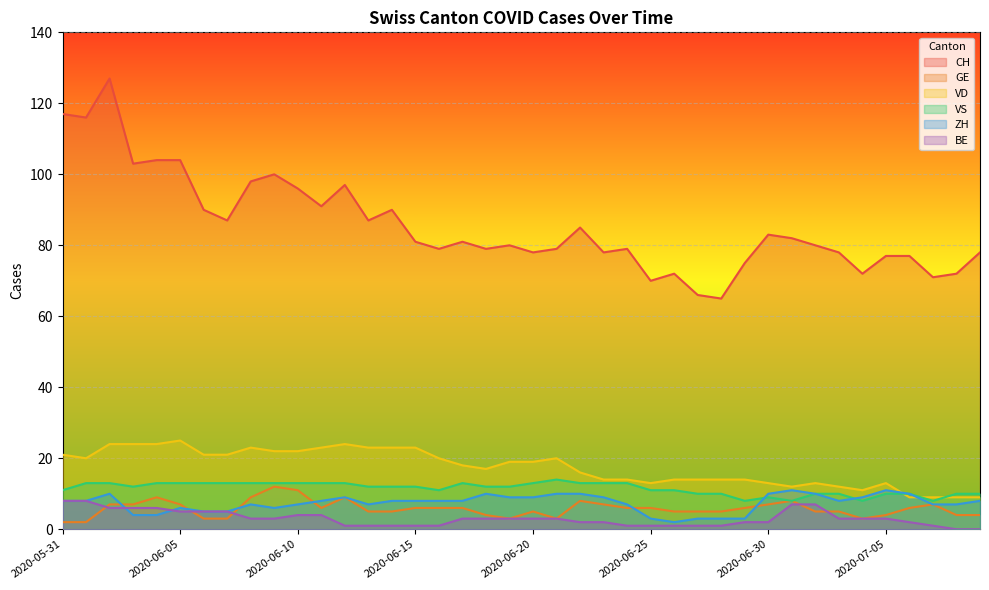

How many lines are shown in the chart?

6